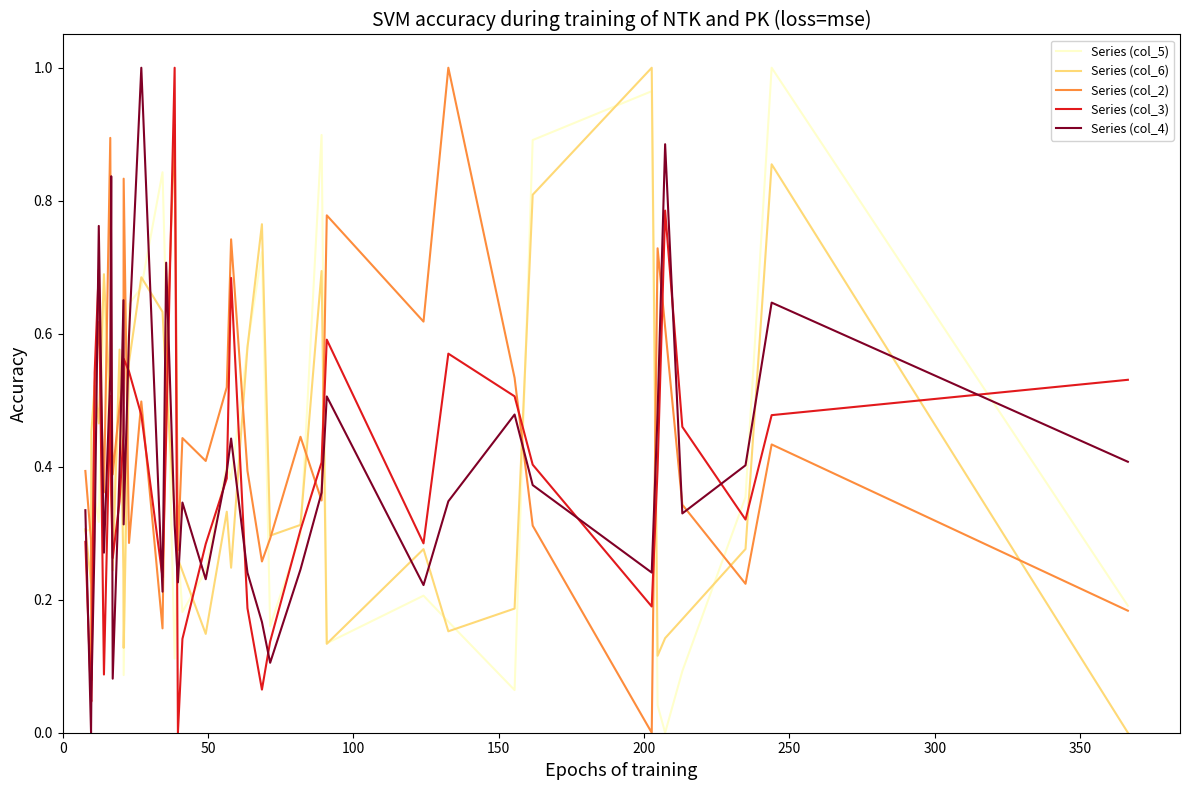

Which series has the largest total across all categories?

Series (col_2)